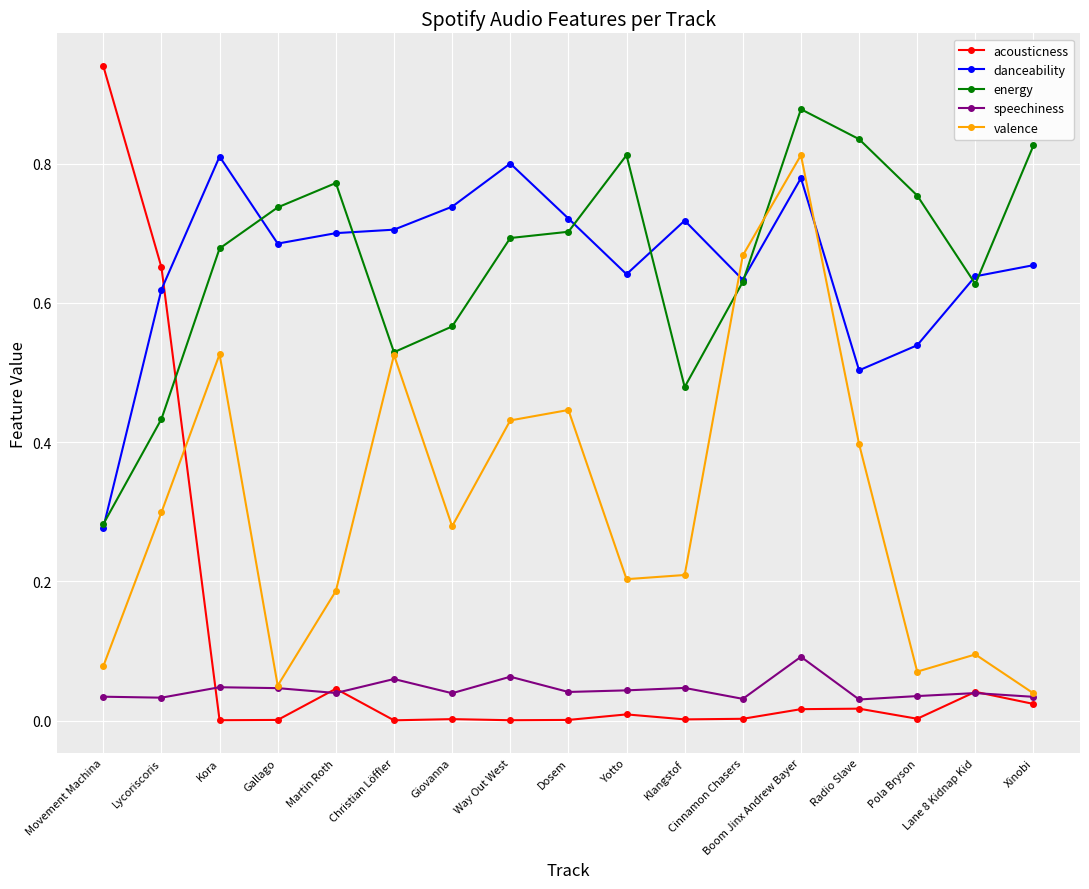

After their last crossing, which series has the higher values: valence or danceability?

danceability